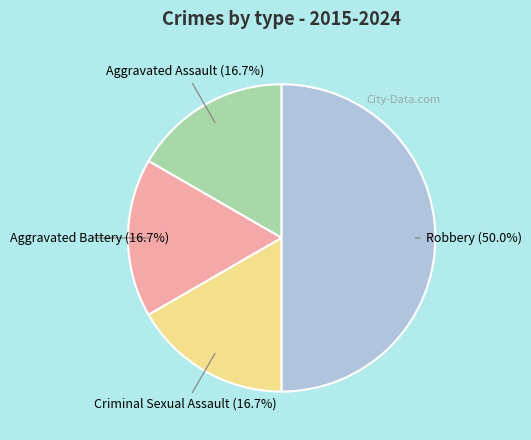

How many slices are in this pie chart?

4